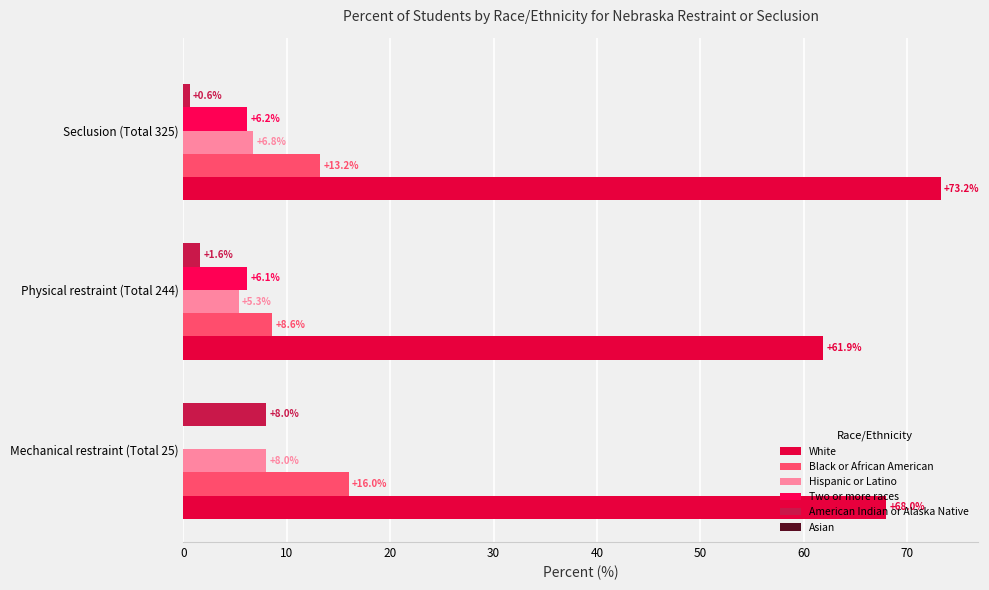

Count the number of categories in the chart.

3